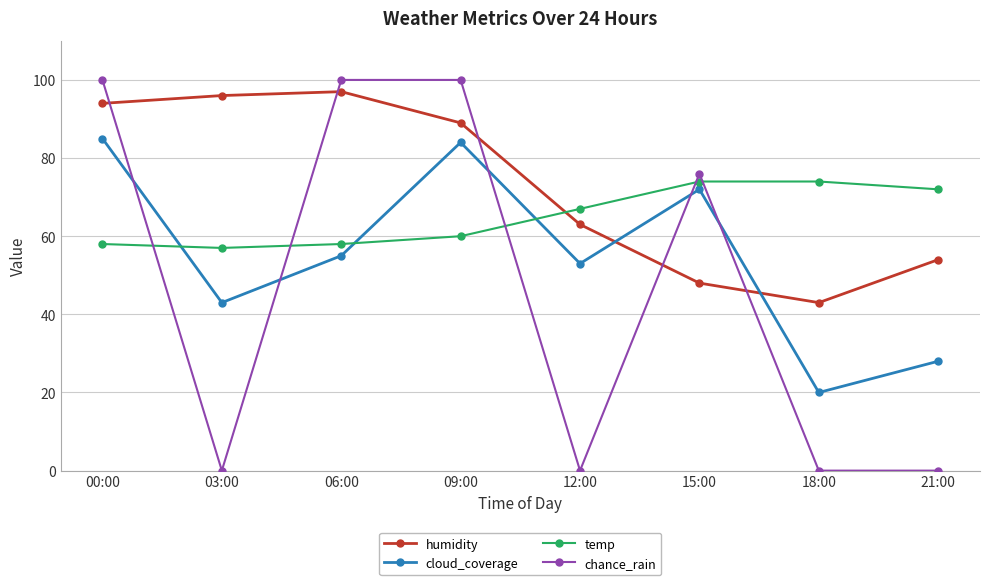

At which category is the sum across all series the highest?

00:00